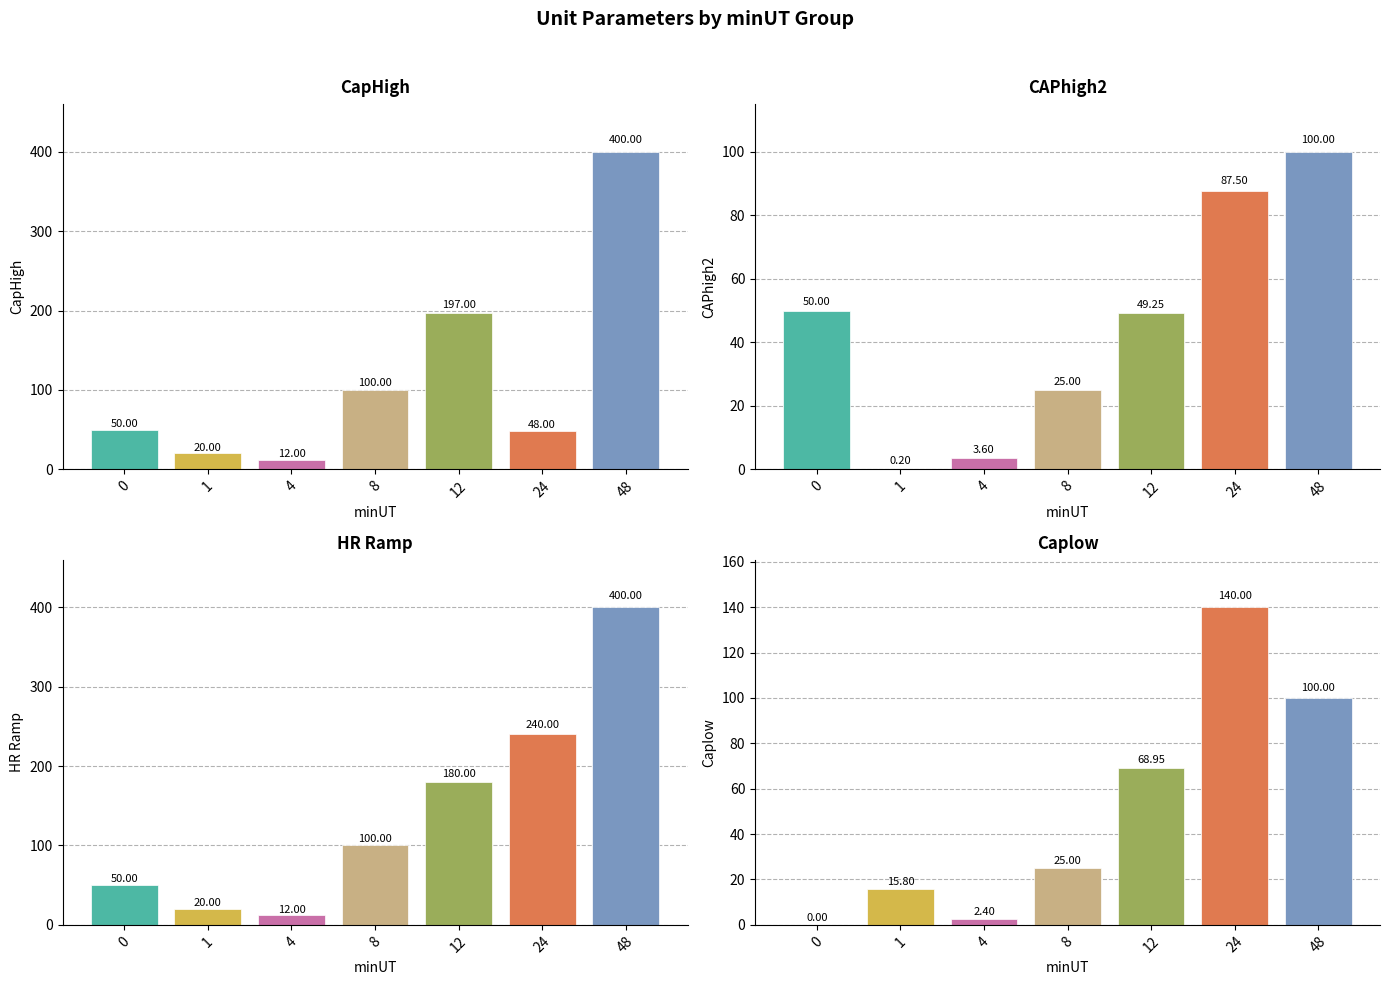

Reading right to left, what are all the values shown in this chart?

CapHigh: 48=400.0	24=48.0	12=197.0	8=100.0	4=12.0	1=20.0	0=50.0
CAPhigh2: 48=100.0	24=87.5	12=49.2	8=25.0	4=3.6	1=0.2	0=50.0
HR Ramp: 48=400.0	24=240.0	12=180.0	8=100.0	4=12.0	1=20.0	0=50.0
Caplow: 48=100.0	24=140.0	12=69.0	8=25.0	4=2.4	1=15.8	0=0.0